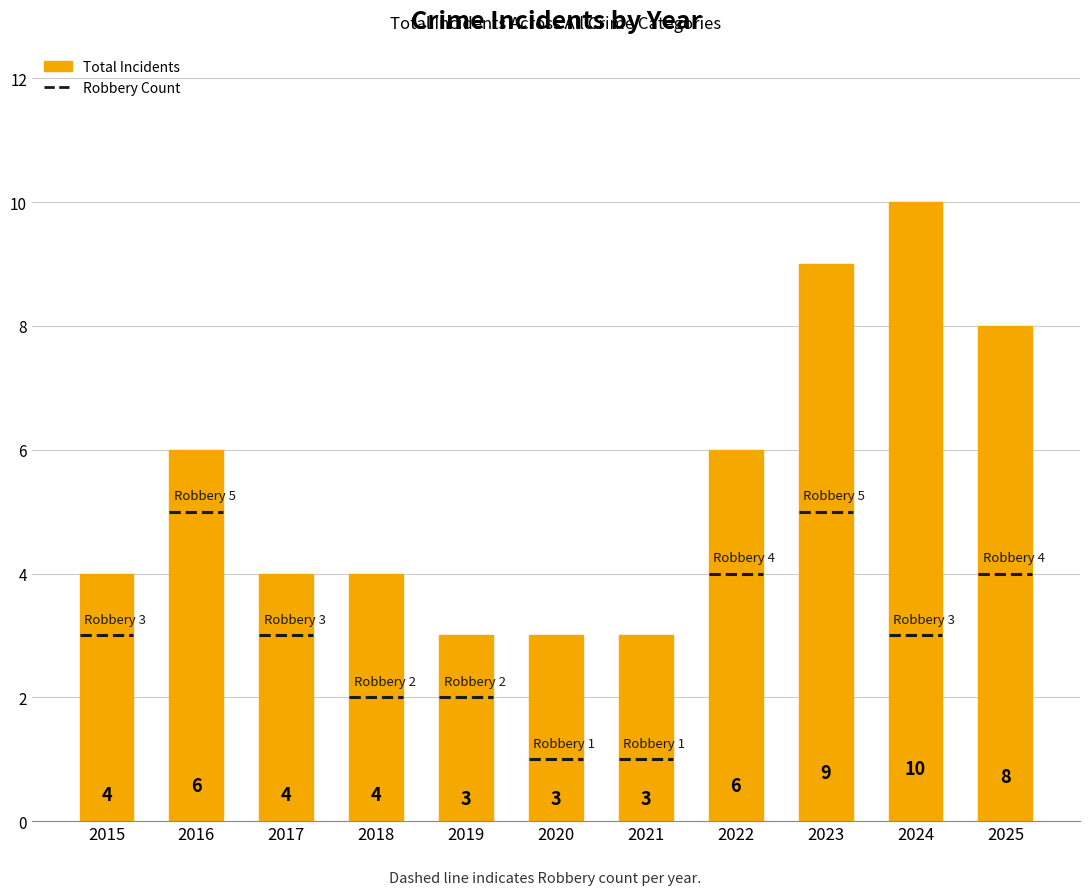

How many values are between 3 and 8?

9